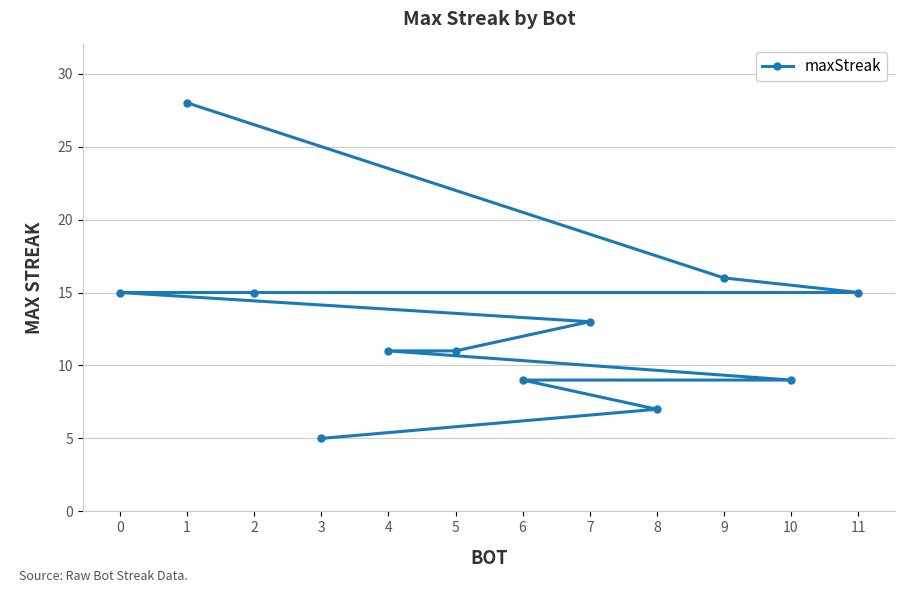

What position from the right is 6?

3